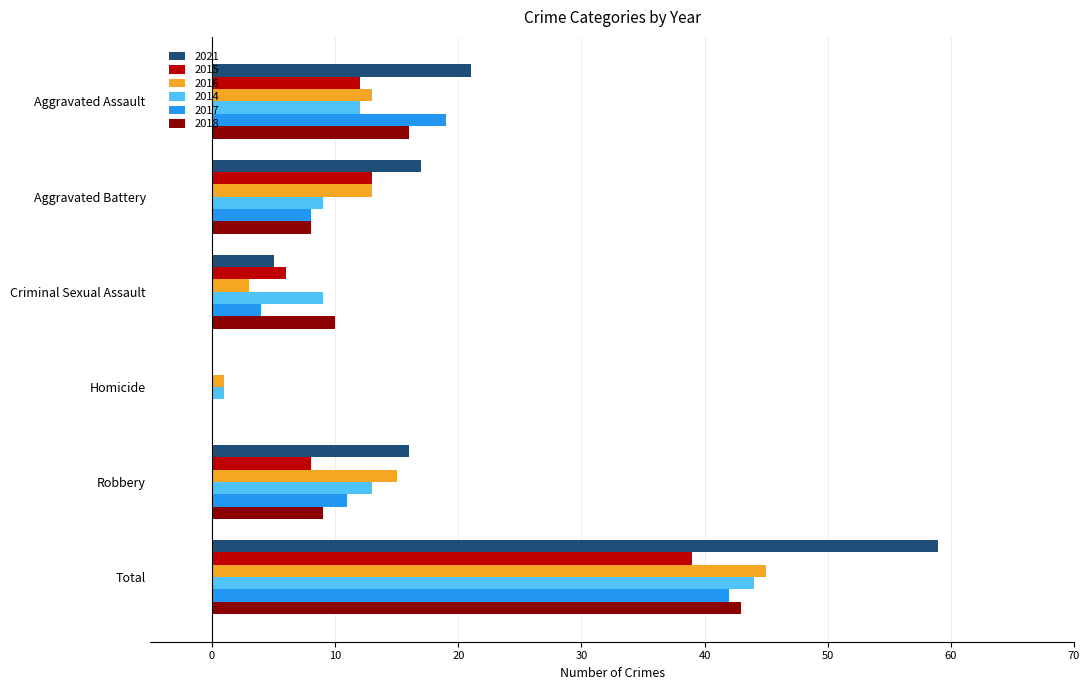

What are all the series names shown in the legend?

2021, 2015, 2016, 2014, 2017, 2018